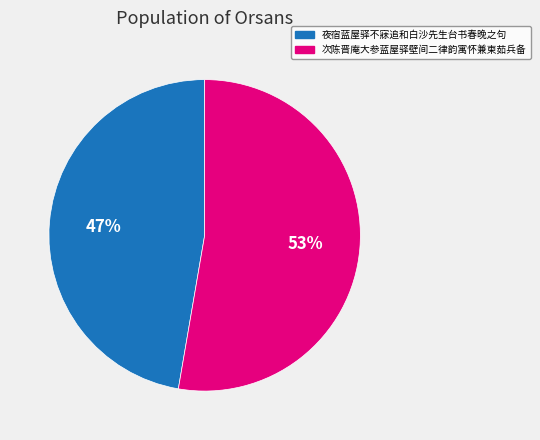

Rank the categories by value from highest to lowest.

次陈晋庵大参蓝屋驿壁间二律韵寓怀兼柬茹兵备, 夜宿蓝屋驿不寐追和白沙先生台书春晚之句